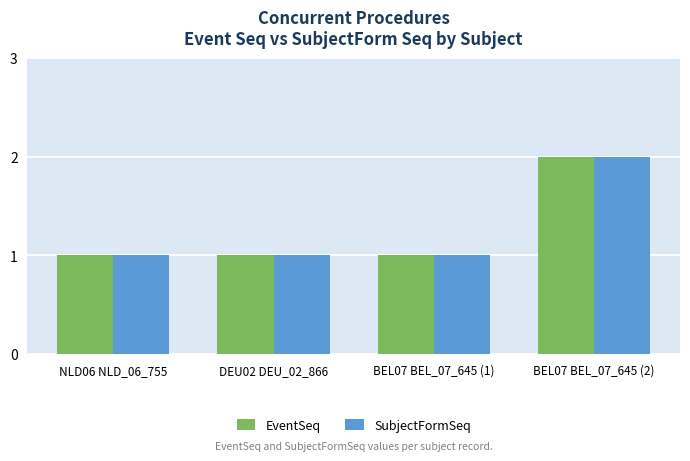

What is the approximate value of SubjectFormSeq at DEU02 DEU_02_866?

1